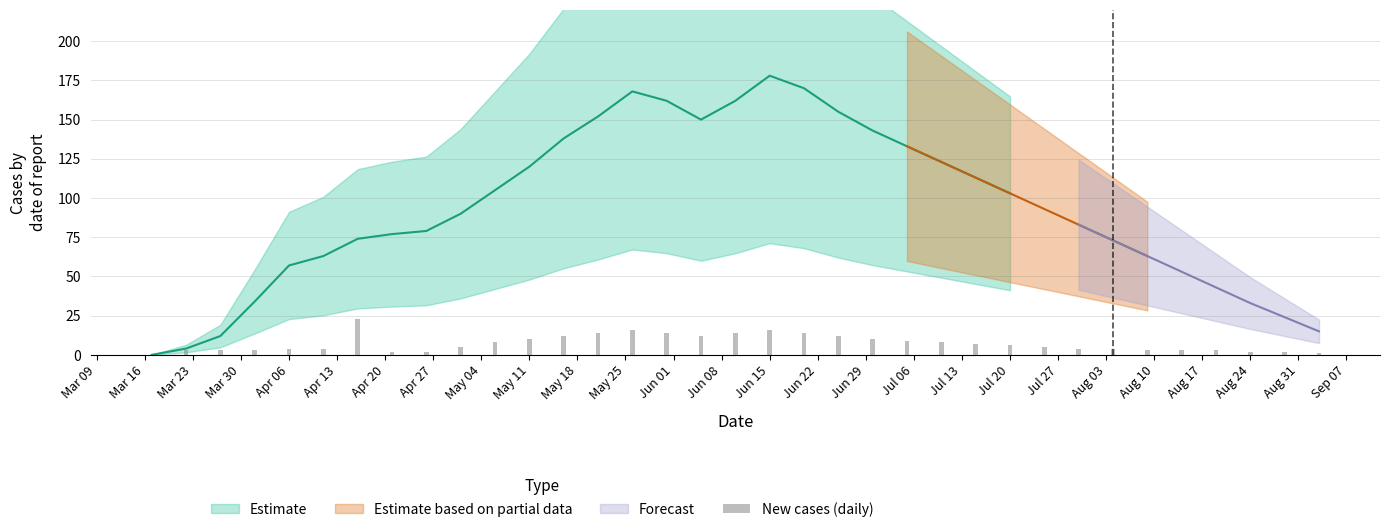

The chart shows a value of 4 at May 18. True or false?

False